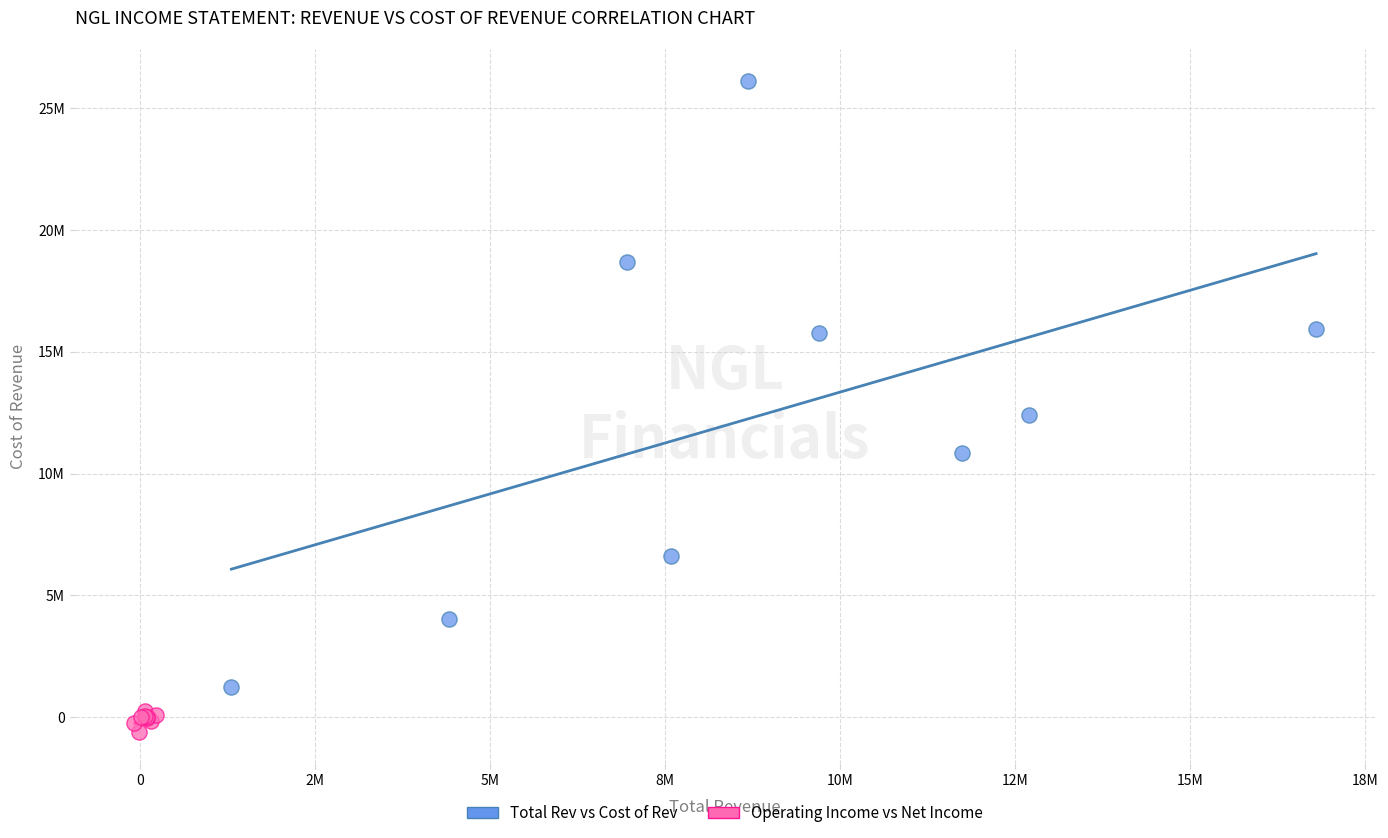

Which series contains the highest Y value?

Total Rev vs Cost of Rev